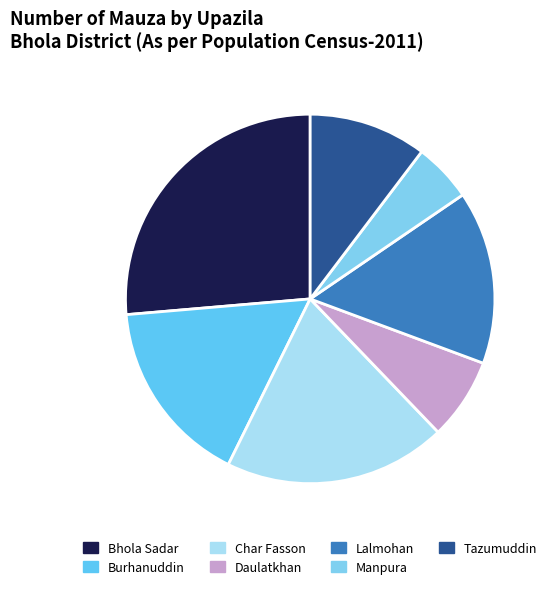

To the nearest percent, what is the difference between the largest and smallest slice percentages?

21%